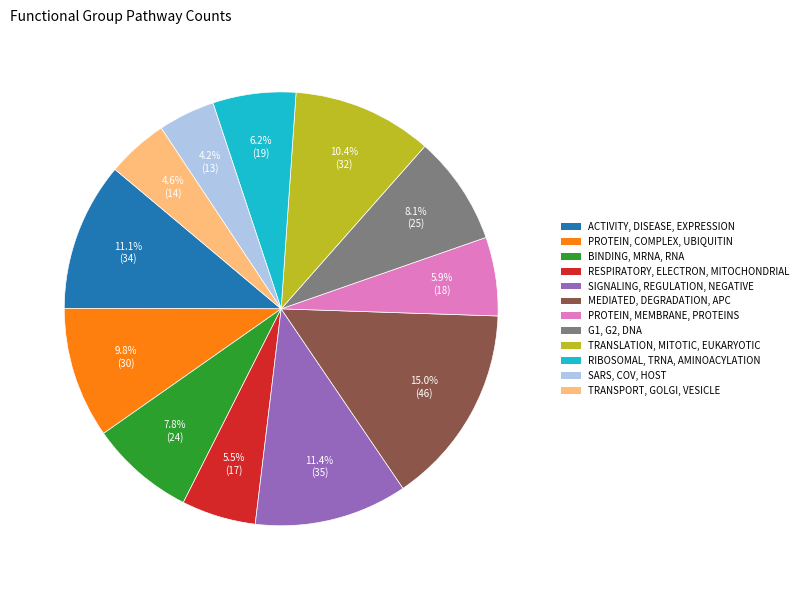

Does any single category account for the majority?

No